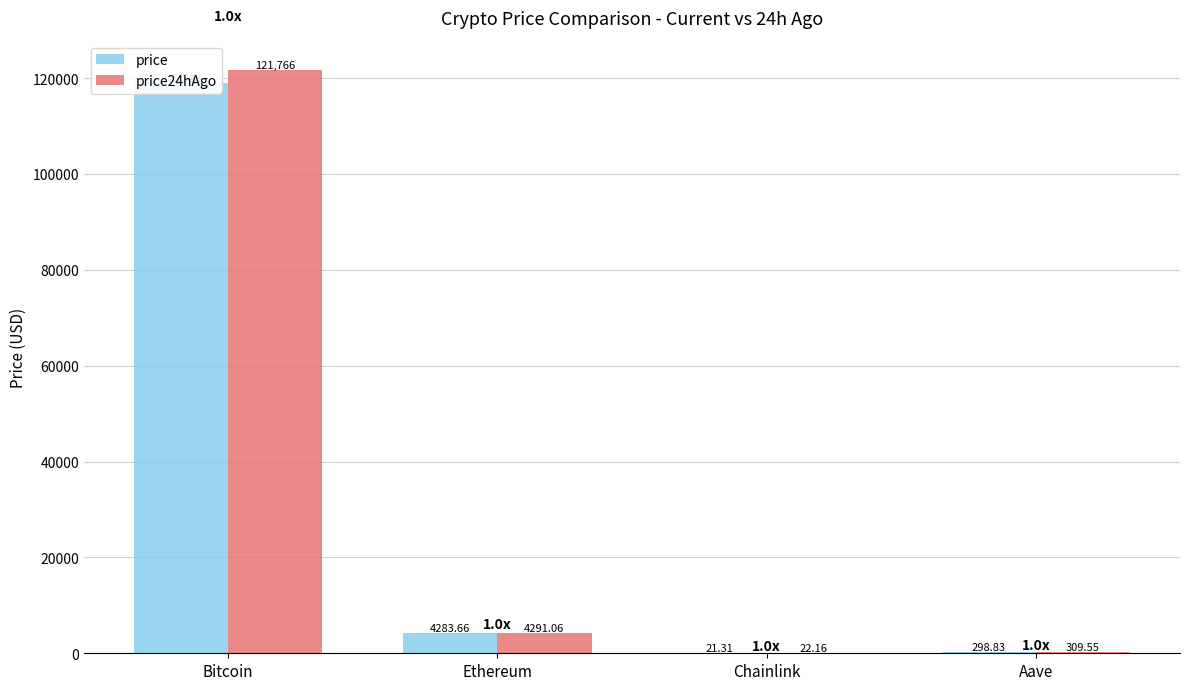

What is the difference between the maximum and second lowest values in the price24hAgo series?

121456.4